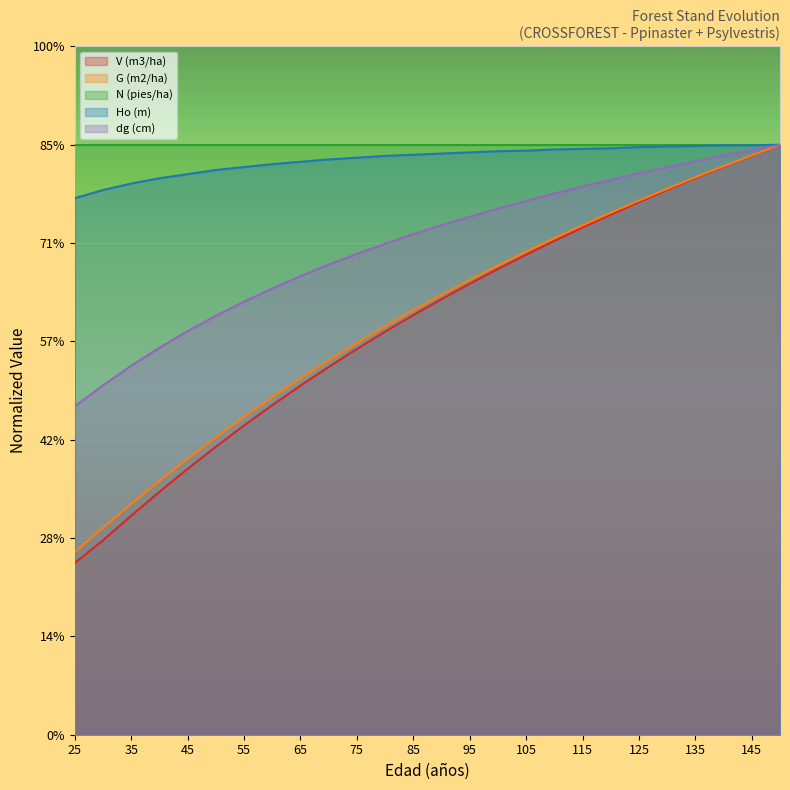

Is the value of Ho (m) at 130 greater than the value of dg (cm) at 55?

Yes